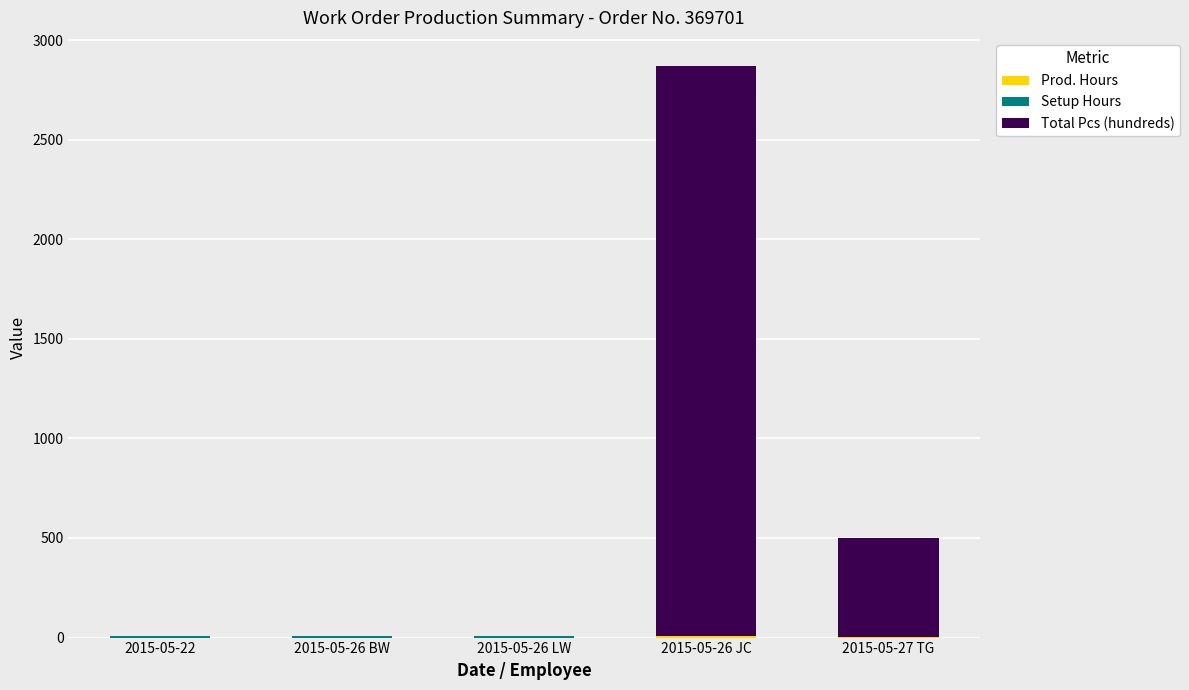

At which category is the sum across all series the highest?

2015-05-26 JC